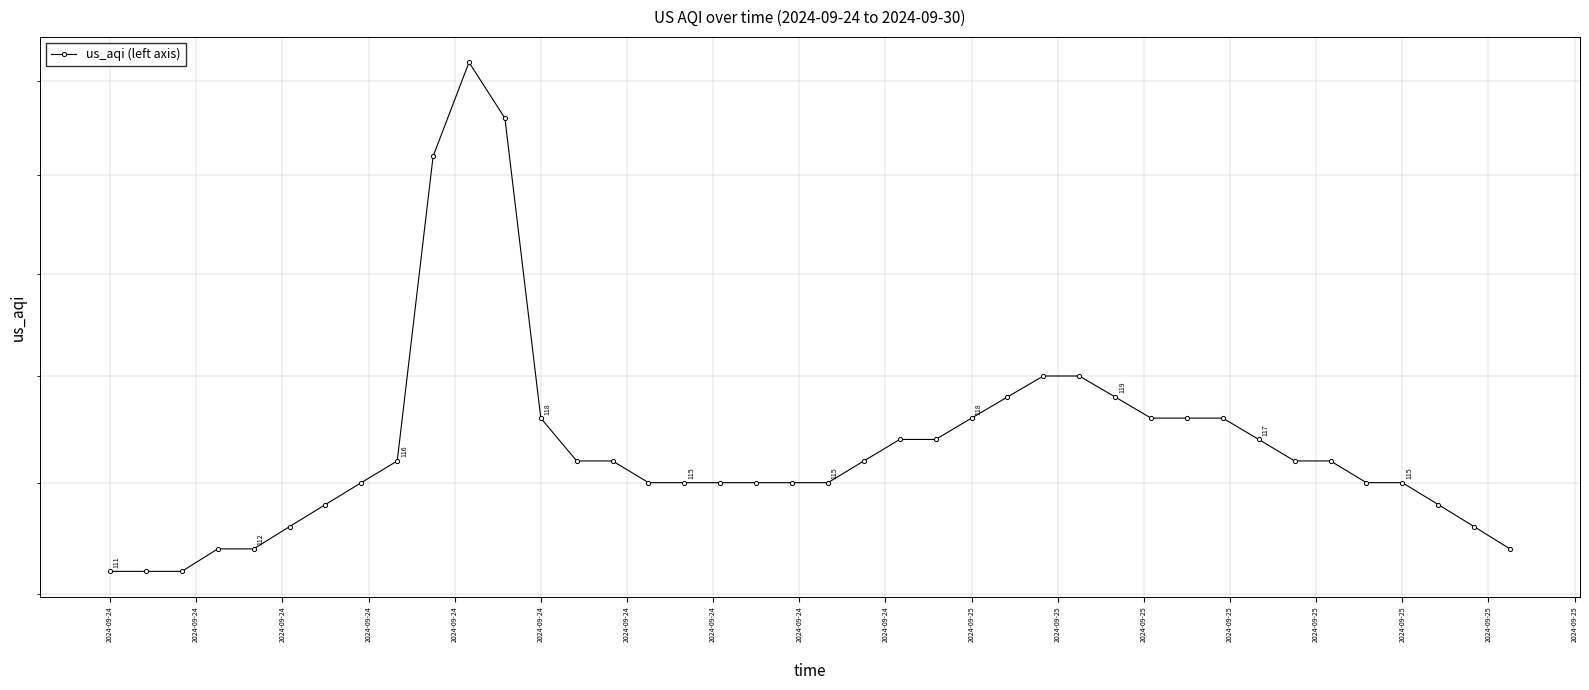

True or false: the data shows 153 at 23.

False